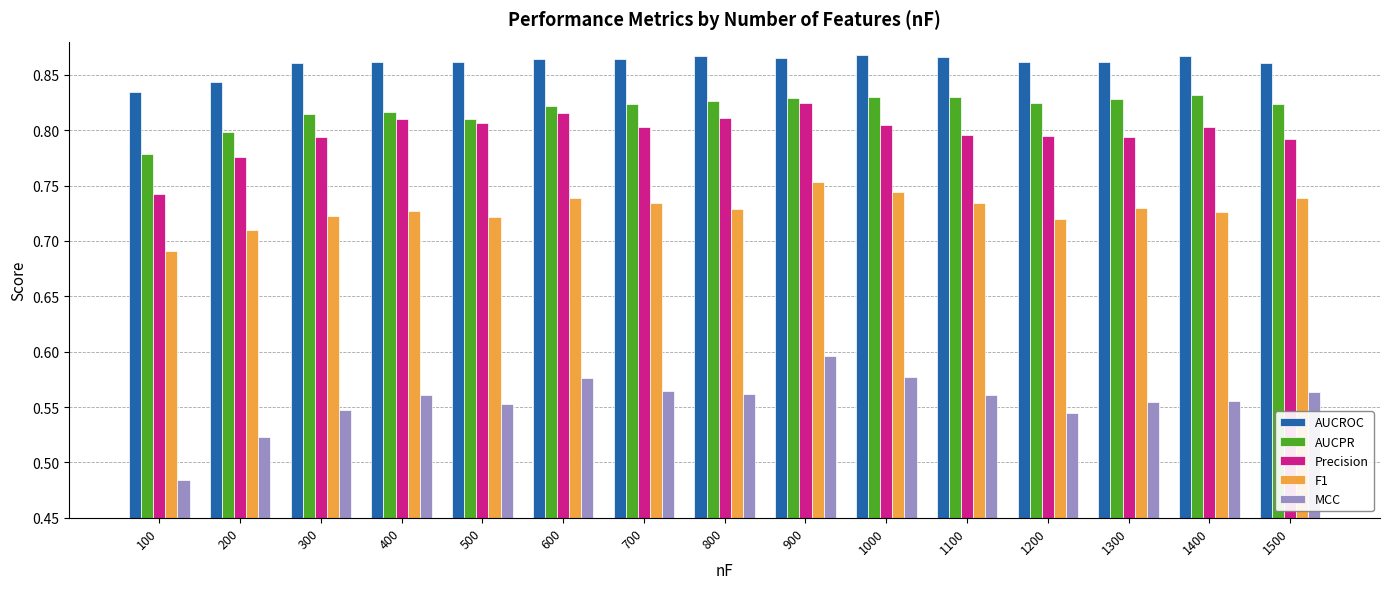

At 600, list the series in order from smallest to largest.

MCC, F1, Precision, AUCPR, AUCROC